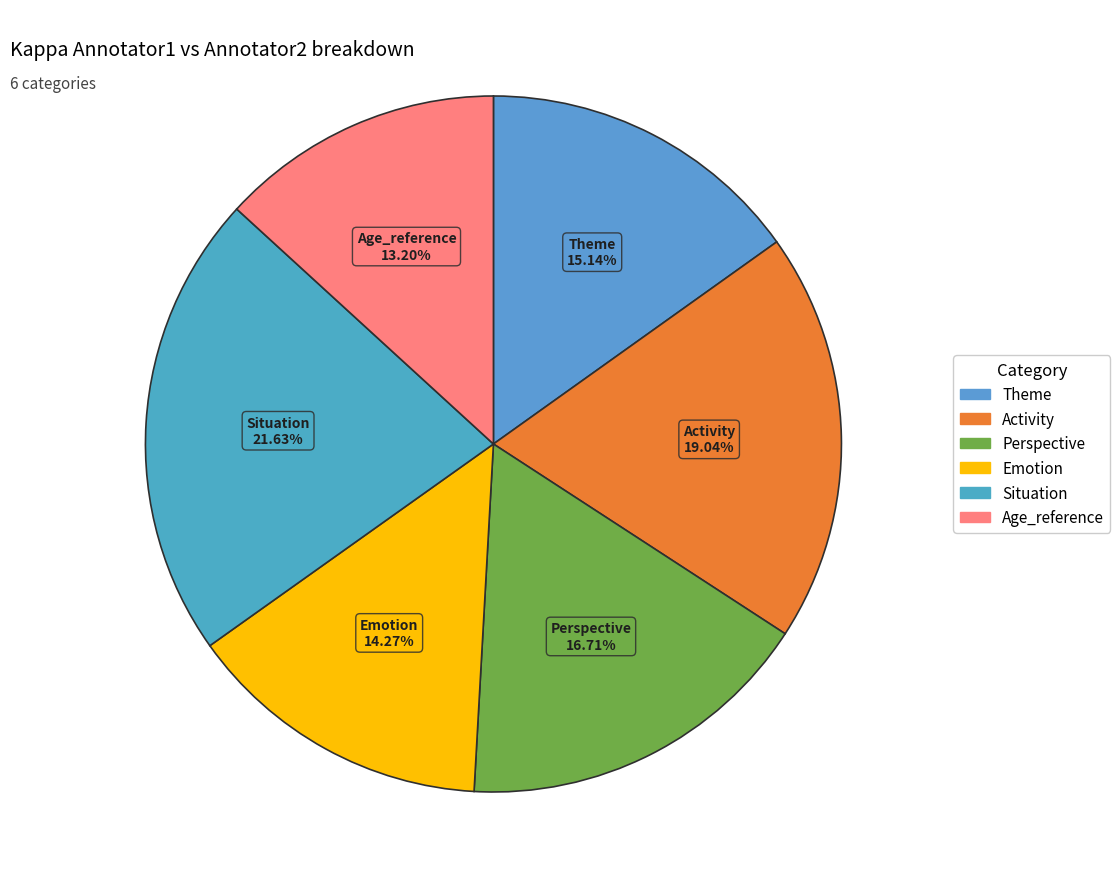

To the nearest percent, what is the average slice percentage?

17%